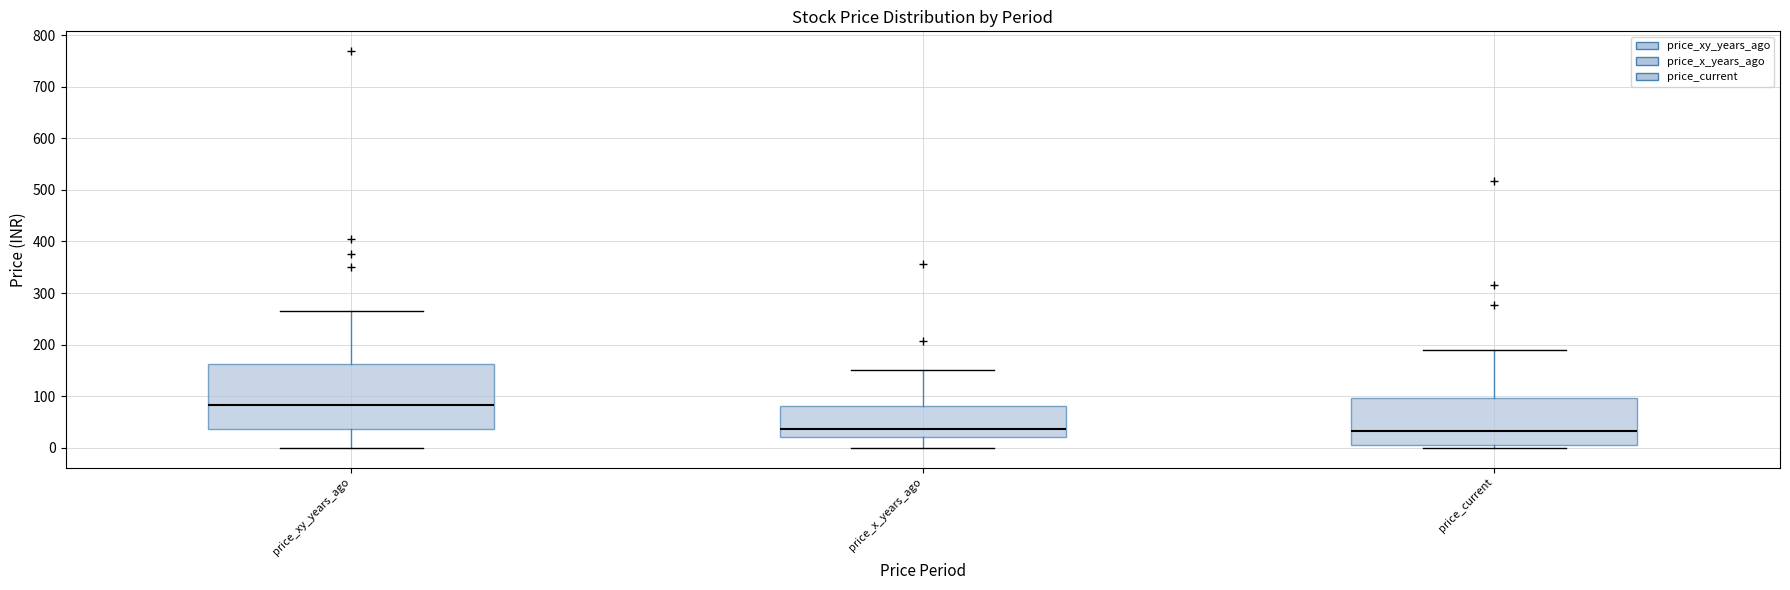

Reading left to right, transcribe this box plot: for each box, give where its median line is, the range the box spans, and where its two whiskers end, as read against the y-axis. The values are not printed on the chart, so give them approximately, as read against the axis.

price_xy_years_ago: median 80, box 40 to 160, whiskers 0 to 270
price_x_years_ago: median 40, box 20 to 80, whiskers 0 to 150
price_current: median 30, box 10 to 100, whiskers 0 to 190